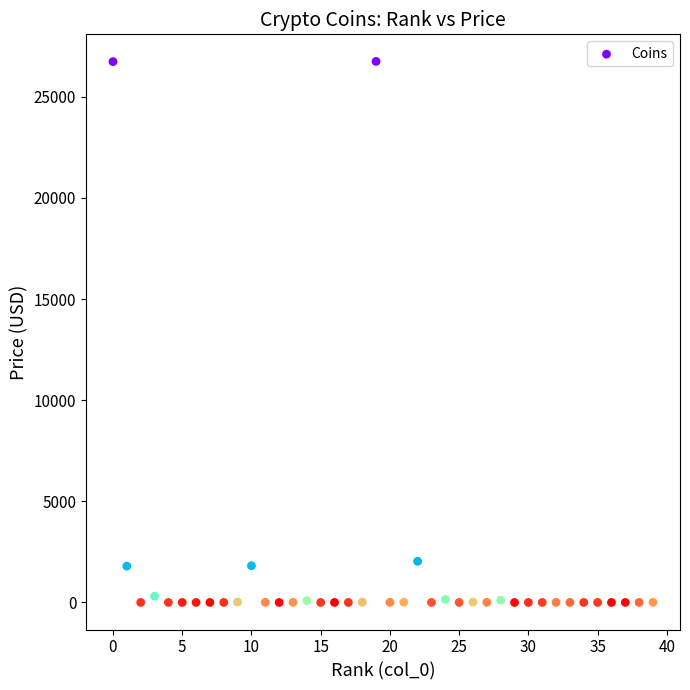

What is the range of Y values (max minus min)?

26754.3